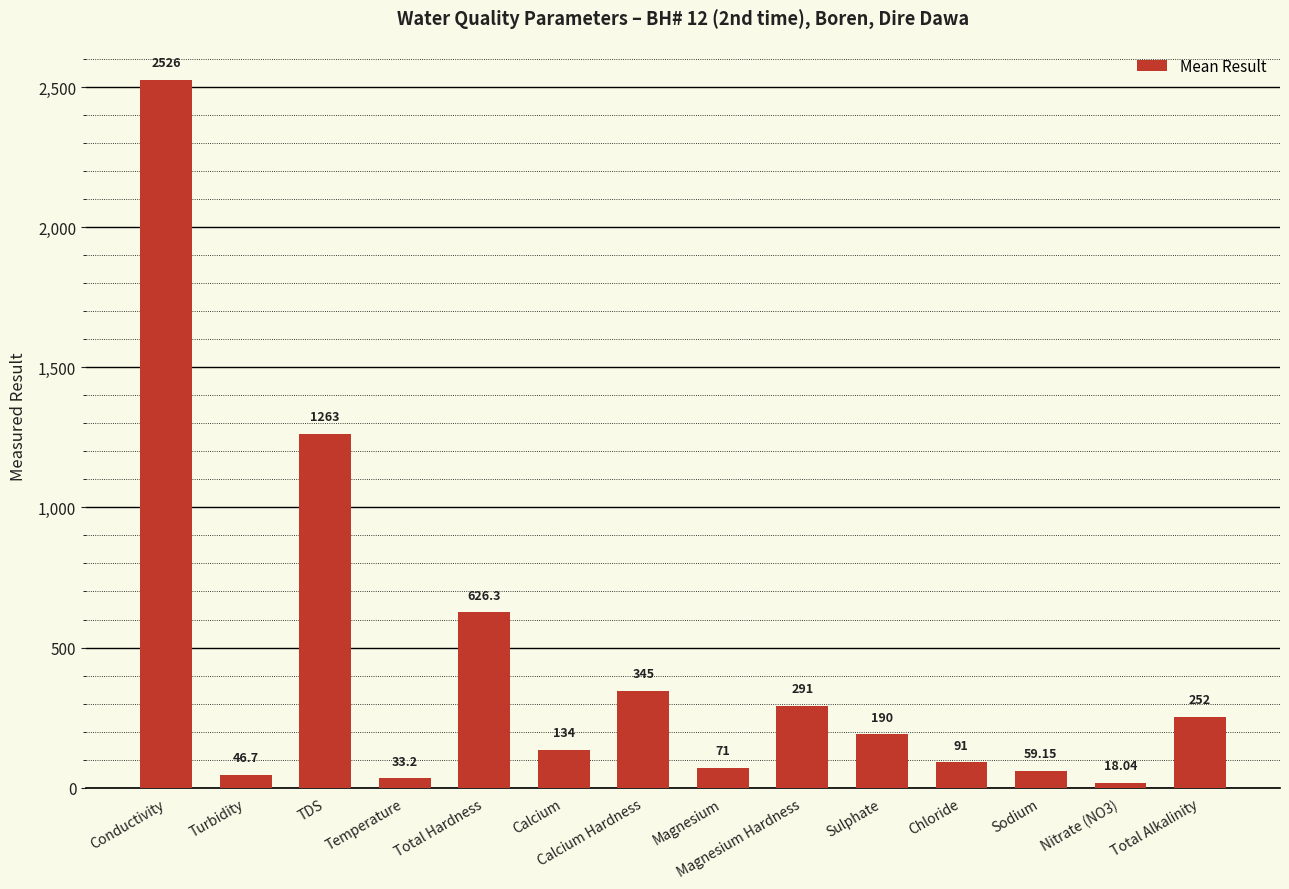

Count the number of data series in this chart.

1